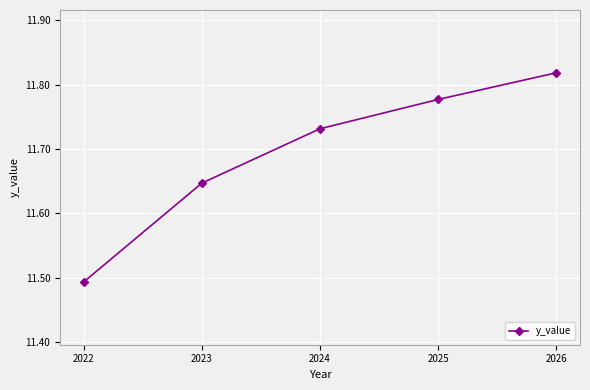

True or false: the data has more than 2 interior local peaks.

False